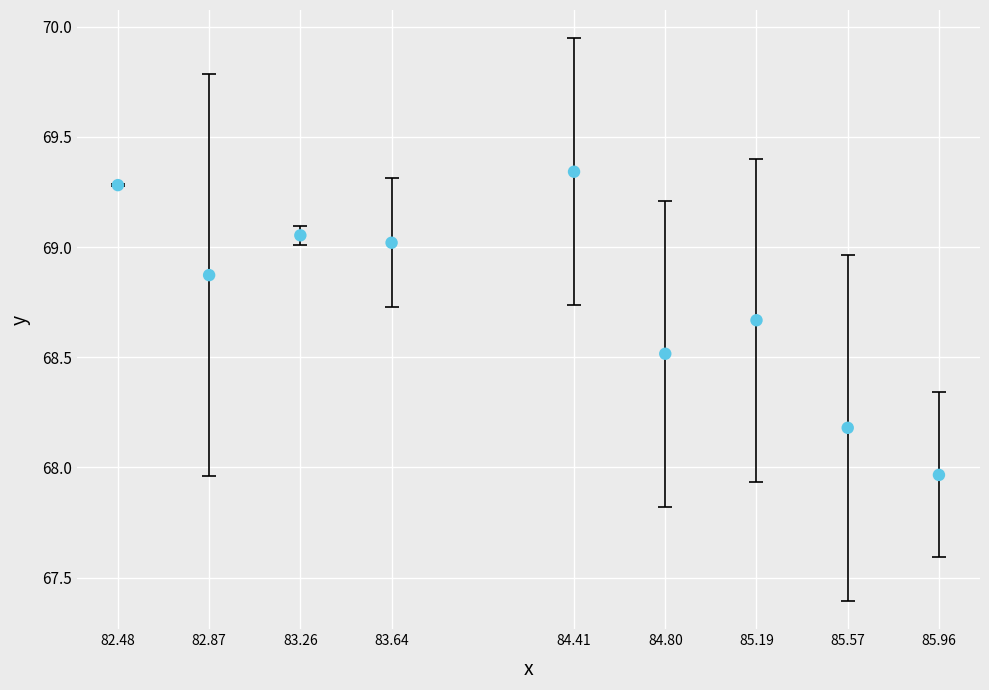

What is the average Y value?

68.8